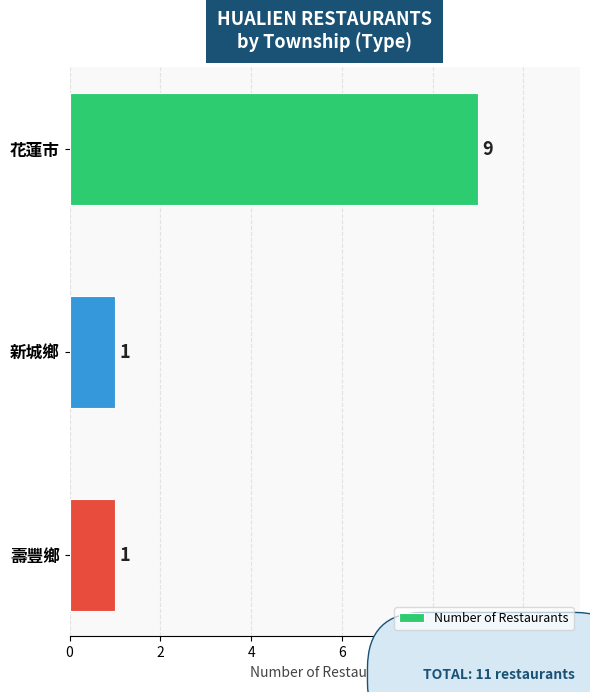

What is the approximate value at 花蓮市?

9